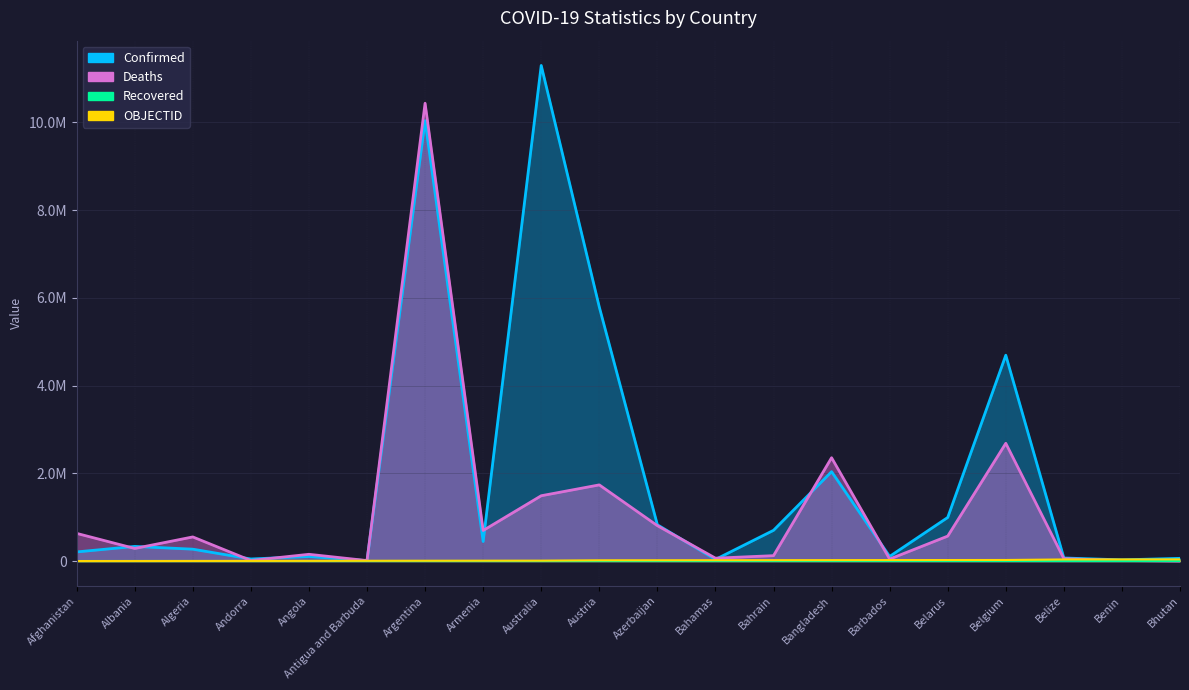

What is the lowest value of the OBJECTID series?

1000